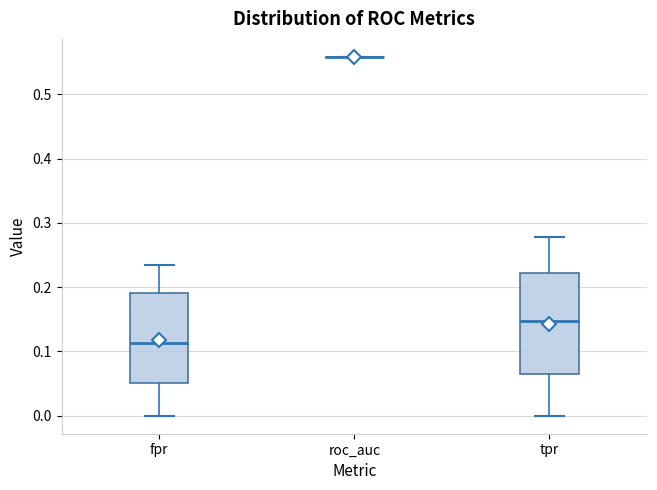

Comparing the boxes themselves (not the whiskers), which one is the tallest?

tpr